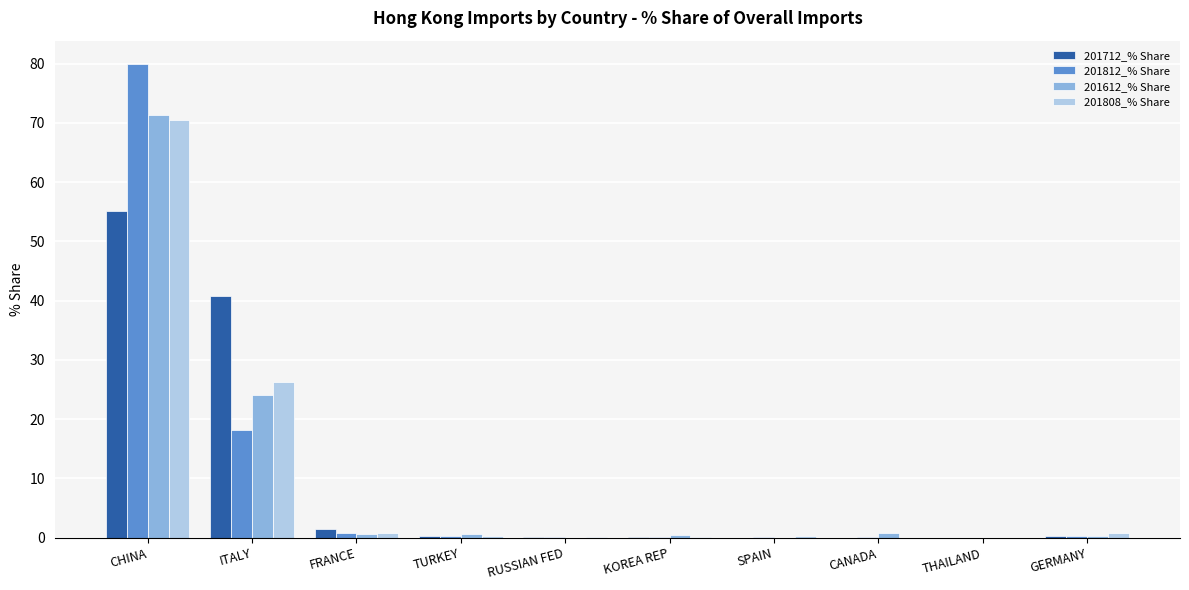

Where is 201612_% Share nearest to the value 35?

ITALY